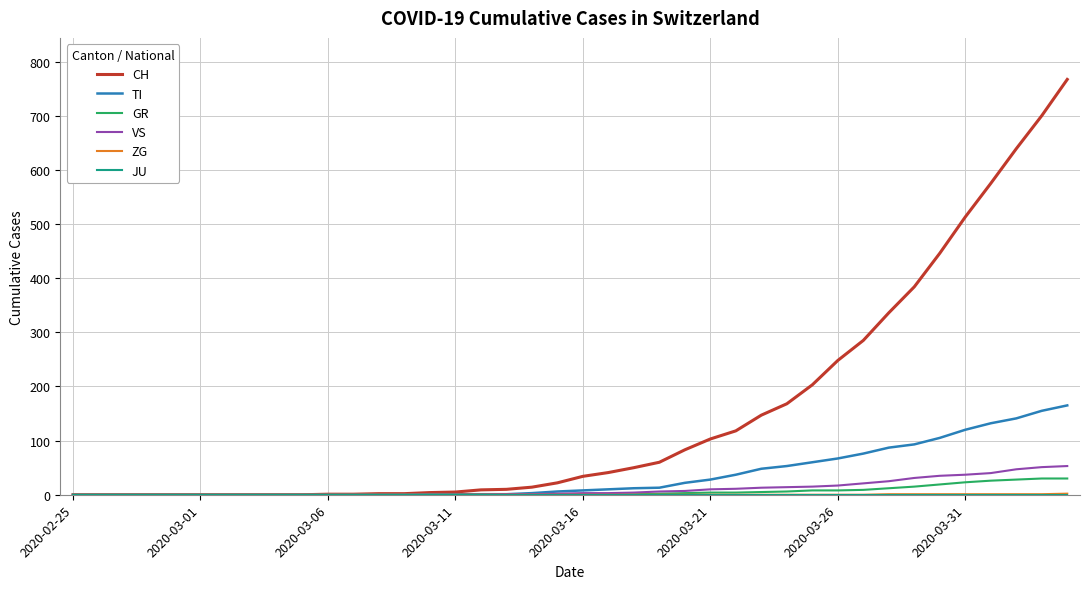

Which series has the widest spread of values?

CH